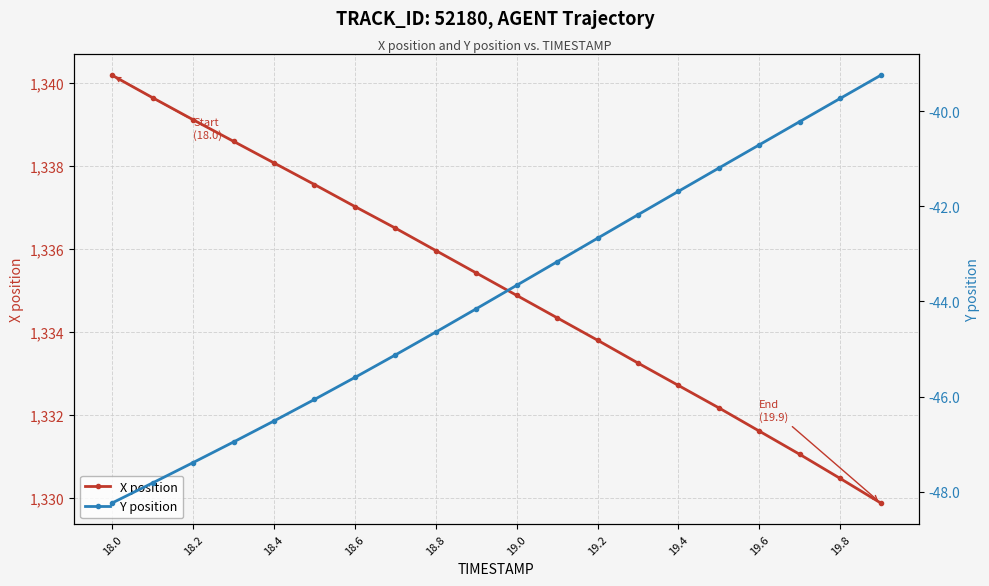

At which category is the sum across all series the highest?

18.0